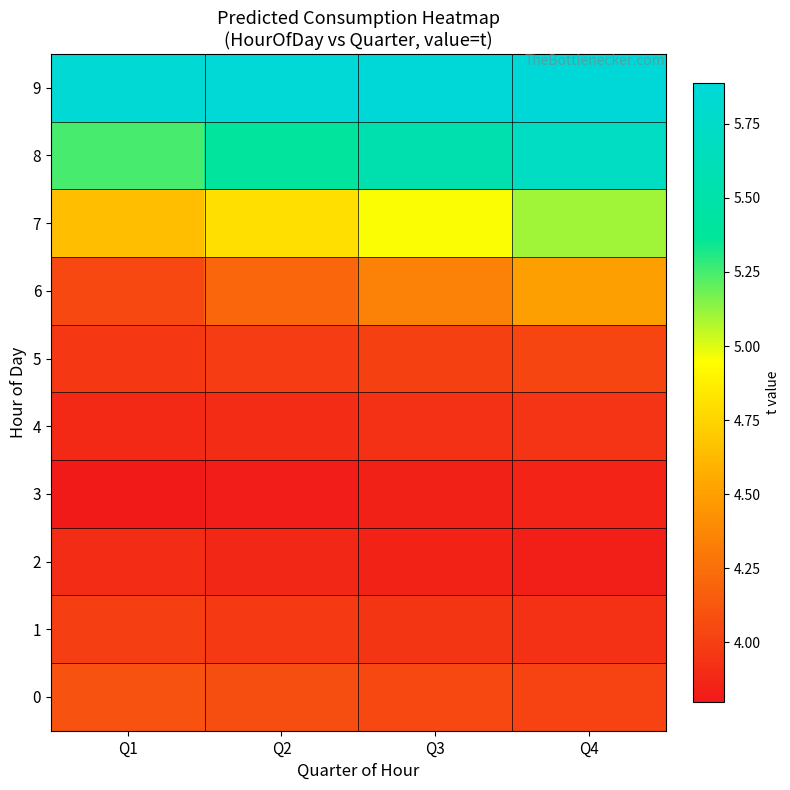

Reading left to right, extract all data points from this chart.

0: Q1=4.1	Q2=4.1	Q3=4.1	Q4=4.0
1: Q1=4.0	Q2=4.0	Q3=4.0	Q4=3.9
2: Q1=3.9	Q2=3.9	Q3=3.9	Q4=3.8
3: Q1=3.8	Q2=3.8	Q3=3.8	Q4=3.9
4: Q1=3.9	Q2=3.9	Q3=3.9	Q4=3.9
5: Q1=4.0	Q2=4.0	Q3=4.0	Q4=4.0
6: Q1=4.1	Q2=4.2	Q3=4.4	Q4=4.5
7: Q1=4.7	Q2=4.8	Q3=5.0	Q4=5.1
8: Q1=5.3	Q2=5.4	Q3=5.6	Q4=5.7
9: Q1=5.9	Q2=5.9	Q3=5.9	Q4=5.9